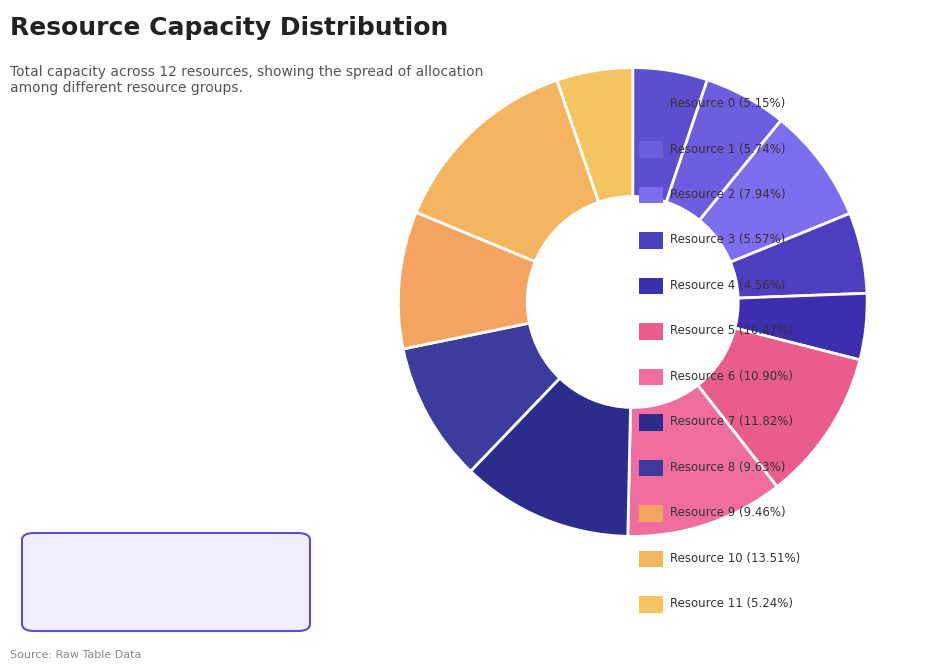

What is the largest slice in the pie chart?

Resource 10